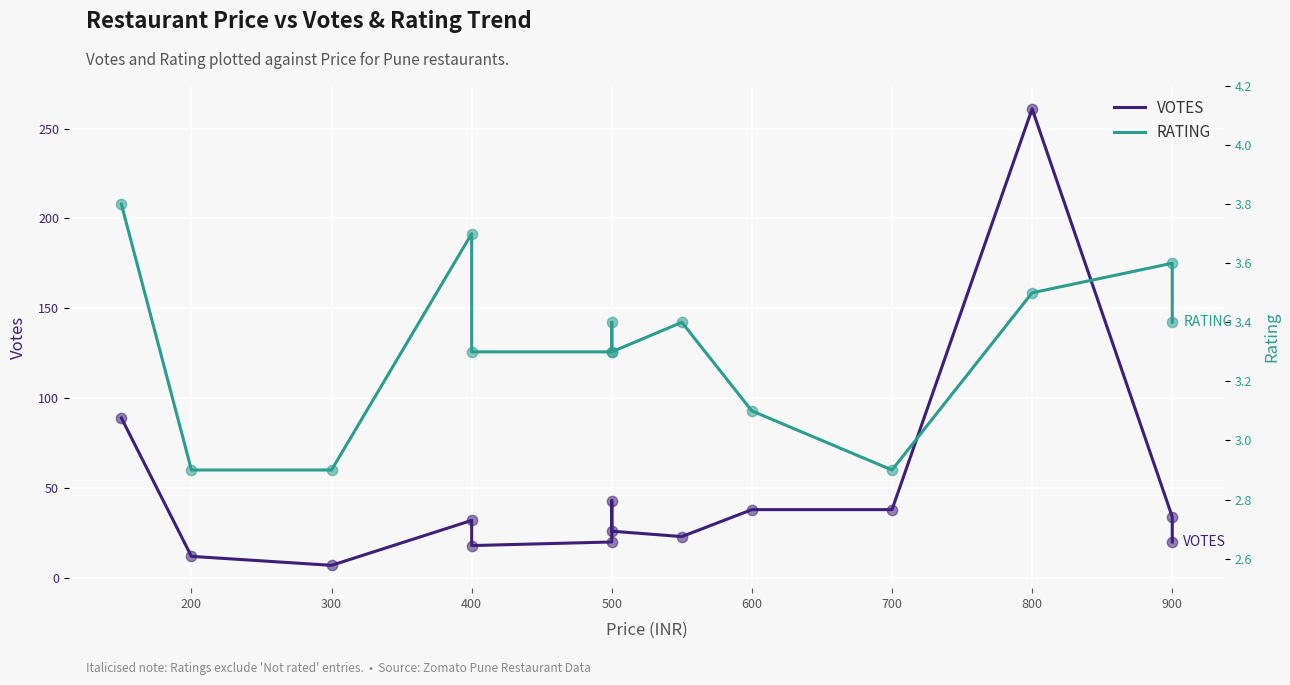

At how many categories does at least one series exceed 128?

1